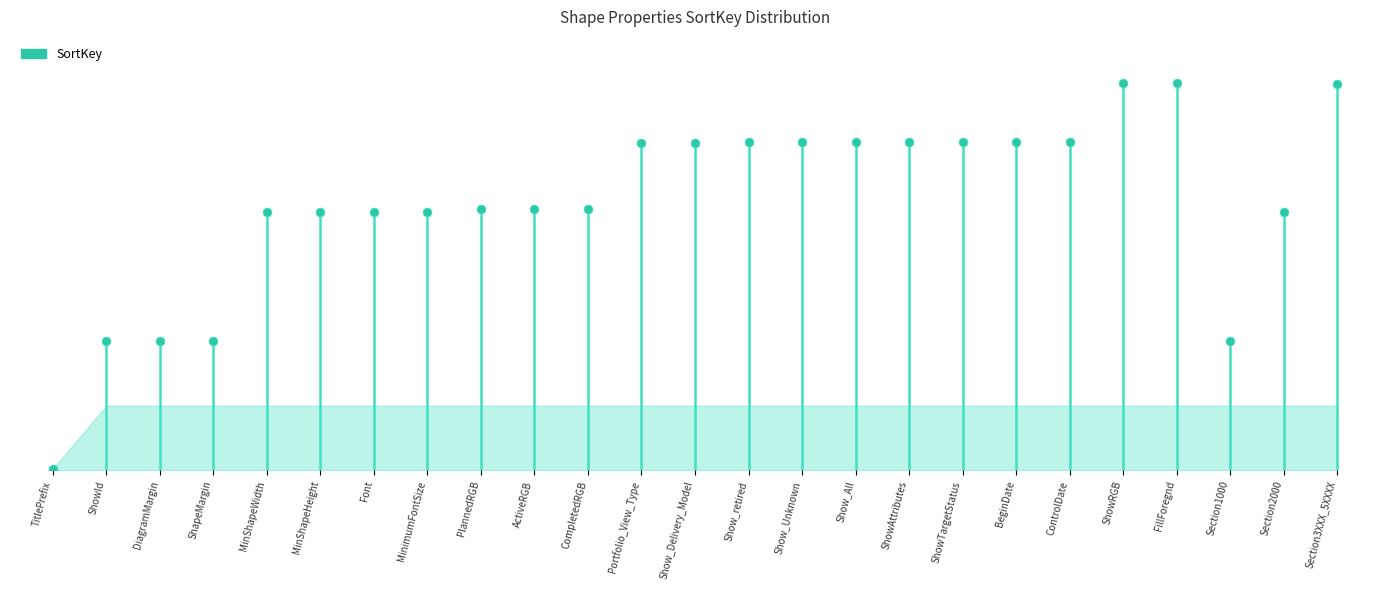

What is the change in value from ActiveRGB to CompletedRGB?

+1